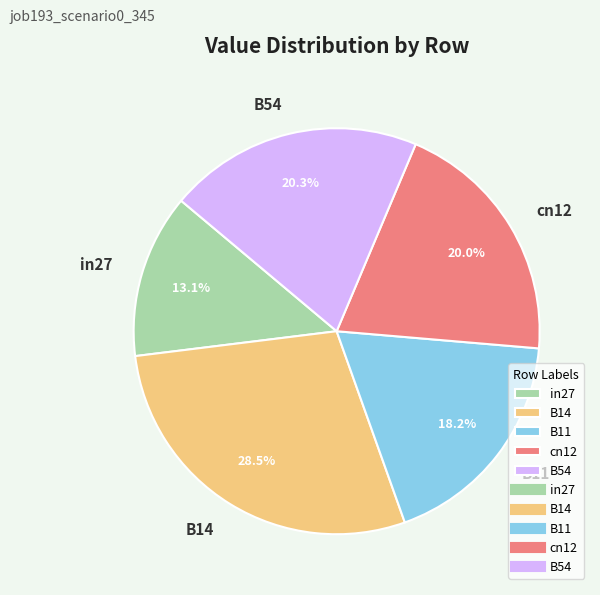

What percentage is the cn12 slice, to the nearest percent?

20%